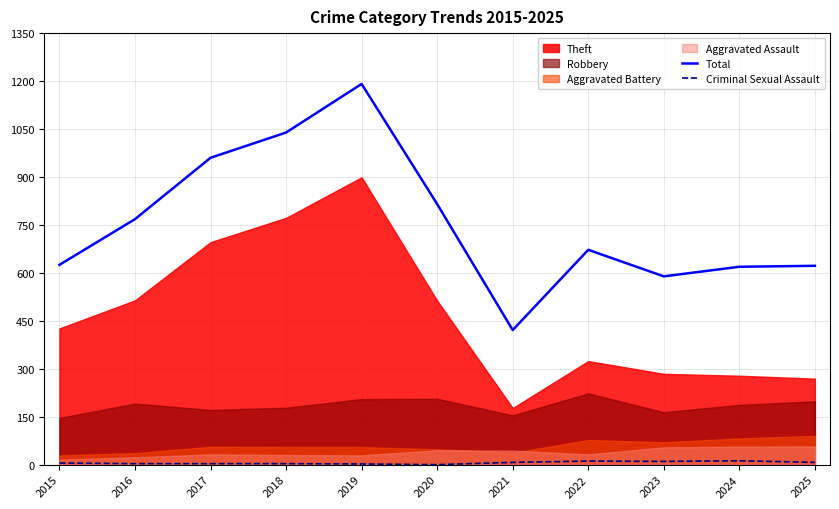

What is the approximate value of Total at 2017?

960